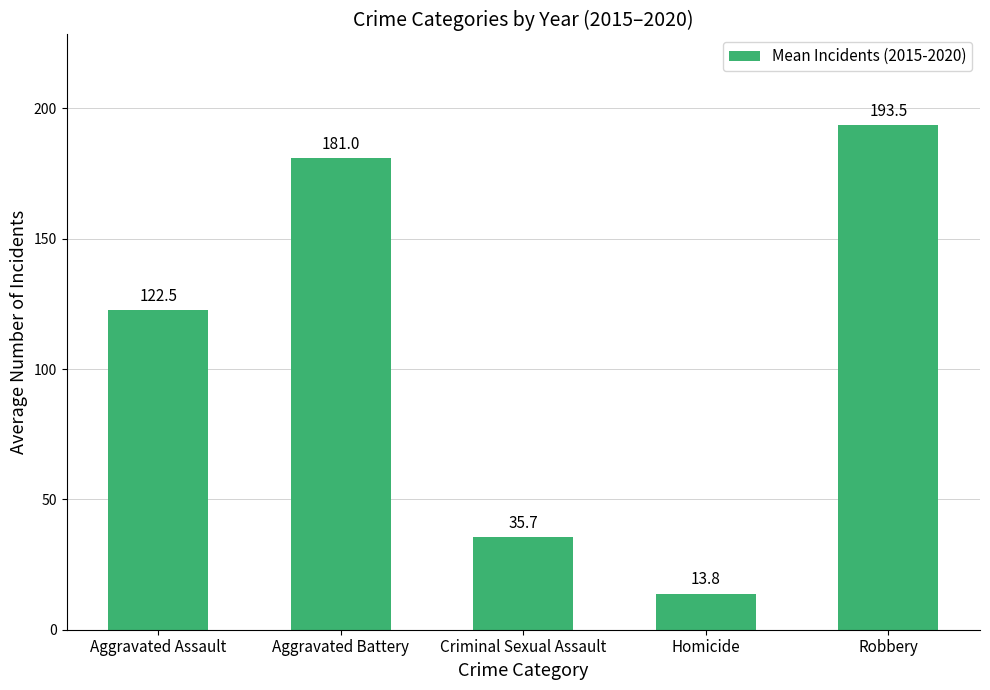

What is the label of the 3rd bar from the right?

Criminal Sexual Assault